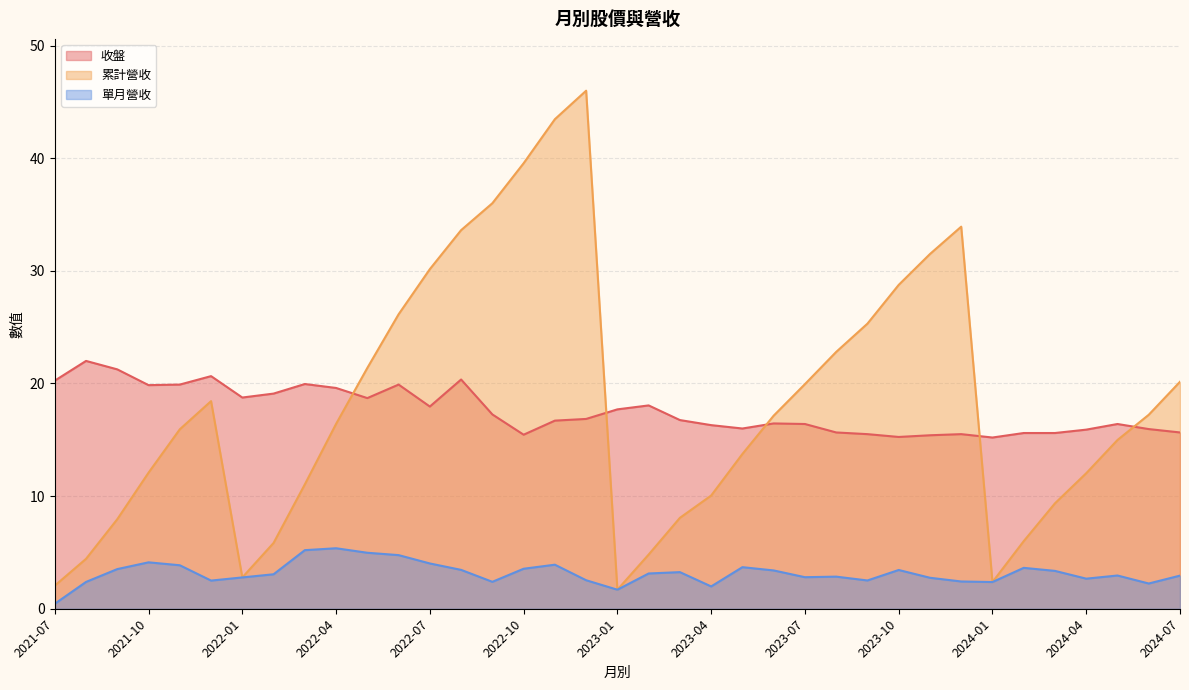

What are all the series names shown in the legend?

收盤, 累計營收, 單月營收